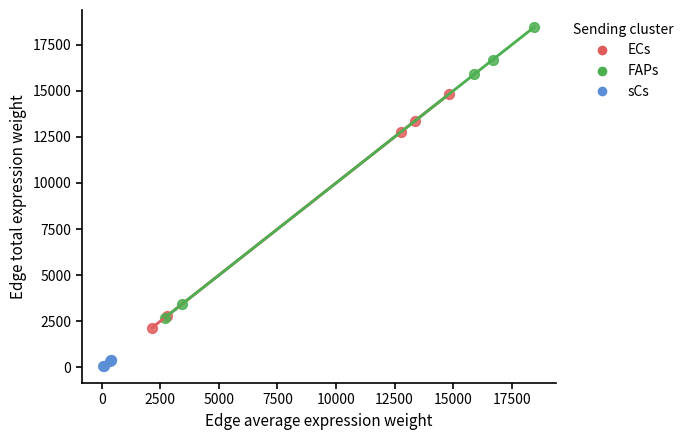

Which series contains the highest Y value?

FAPs